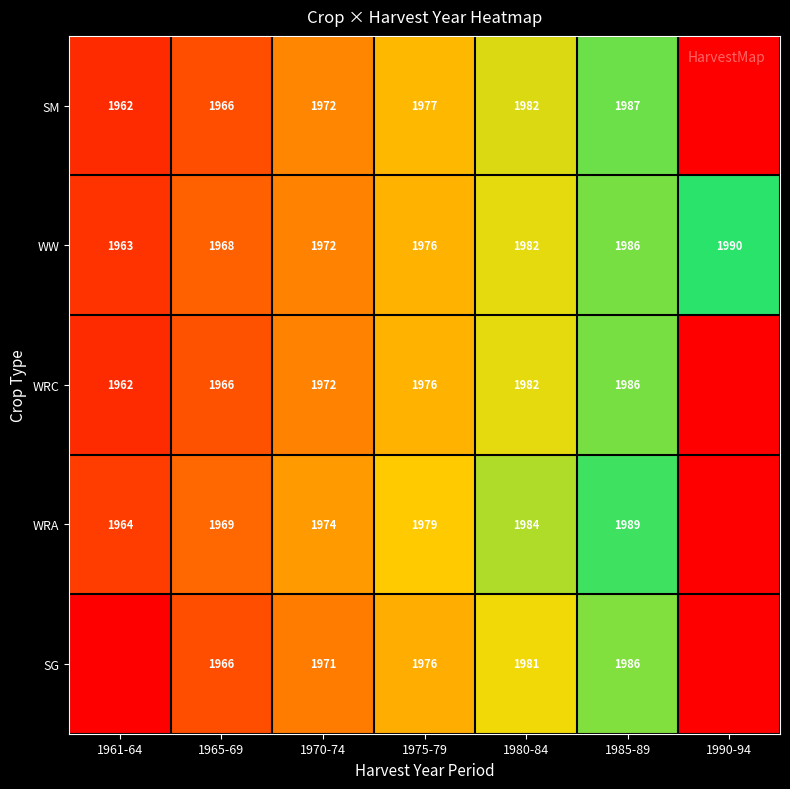

What is the average value of the WW series?

1977